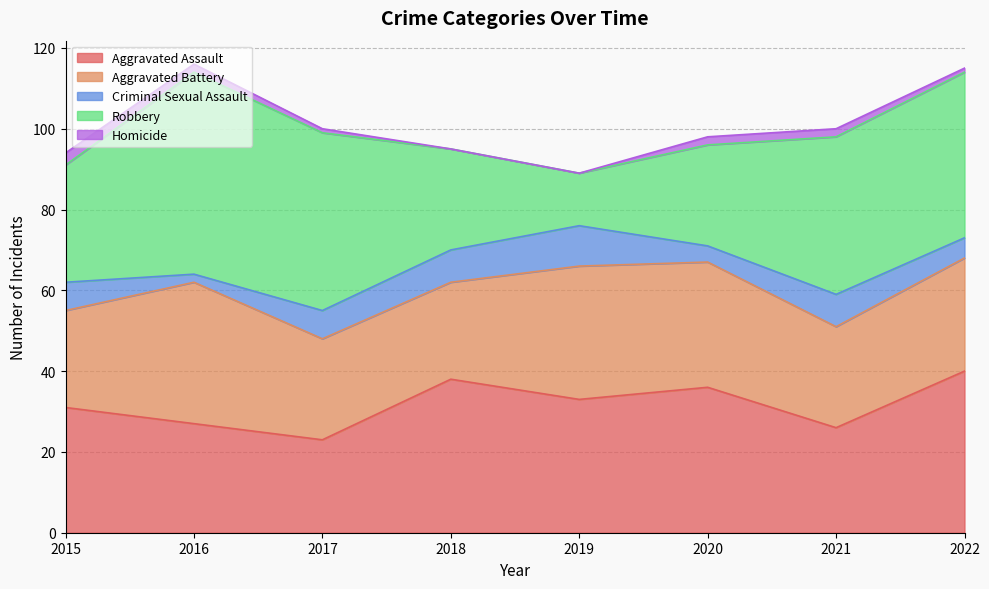

How many data points in Criminal Sexual Assault are less than 7?

3